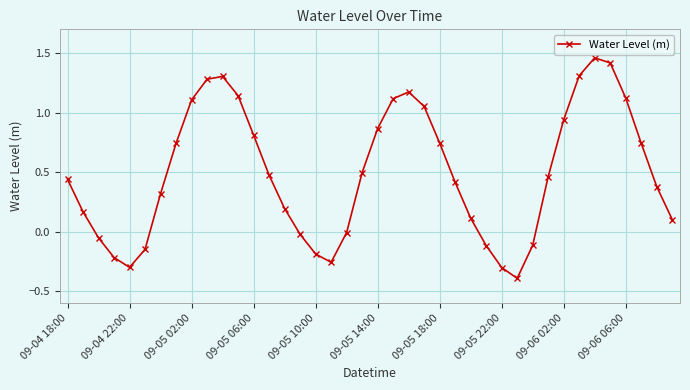

What is the sum of all values?

19.8